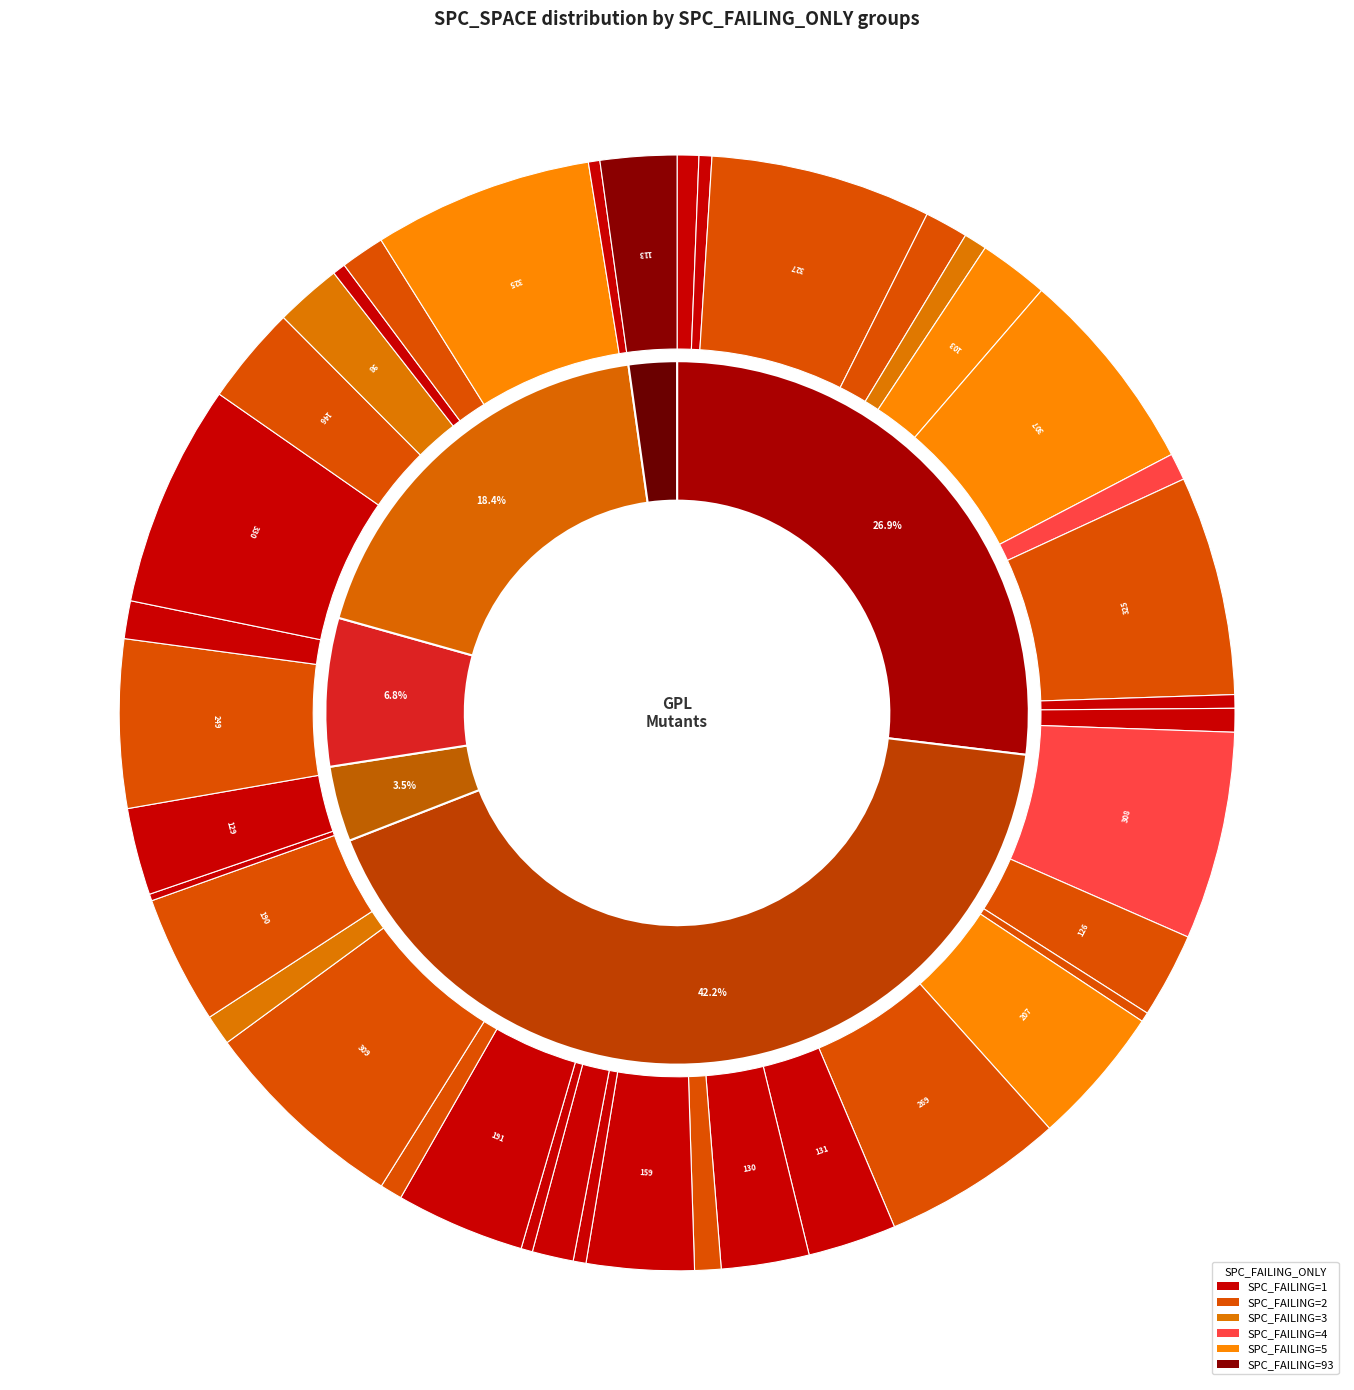

What is the change in value from 21 to 26?

+290